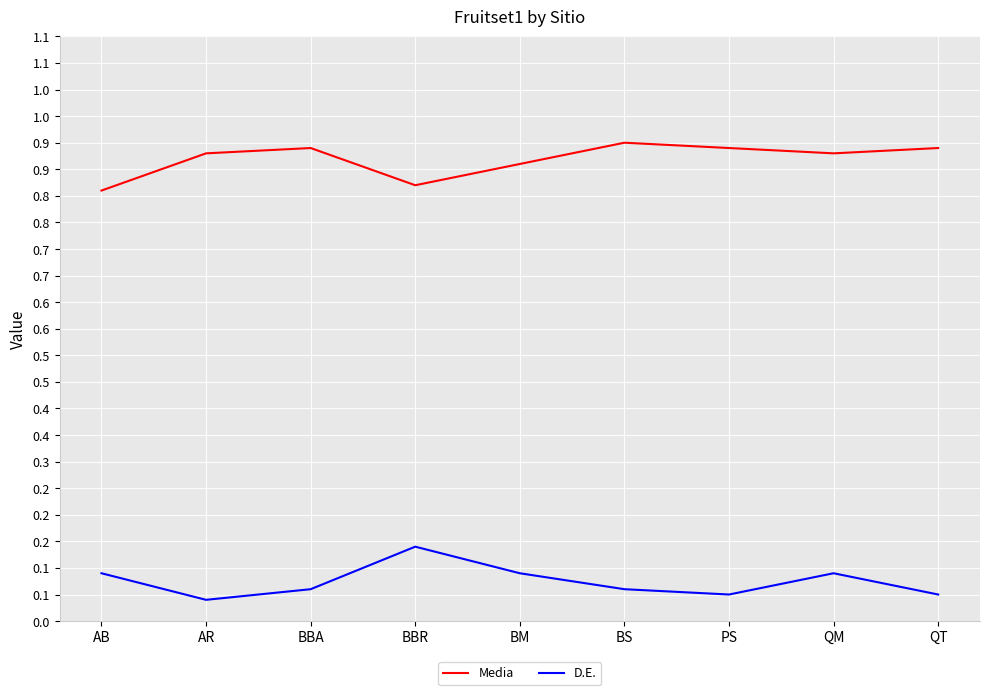

Is it true that Media equals 1.4 at BS?

False